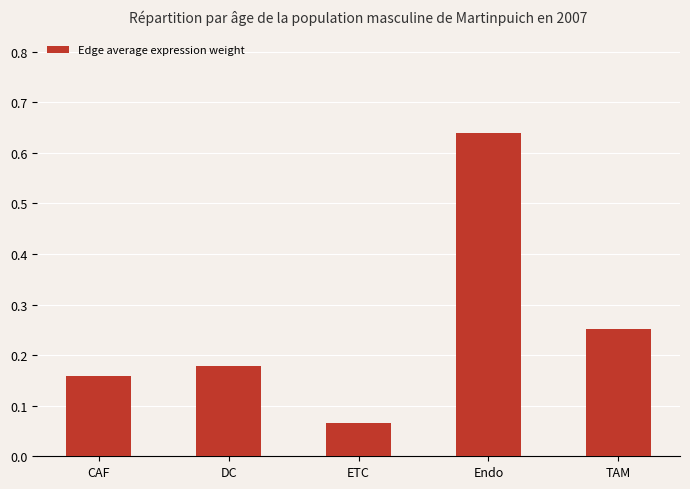

Rank the categories by value from lowest to highest.

ETC, CAF, DC, TAM, Endo